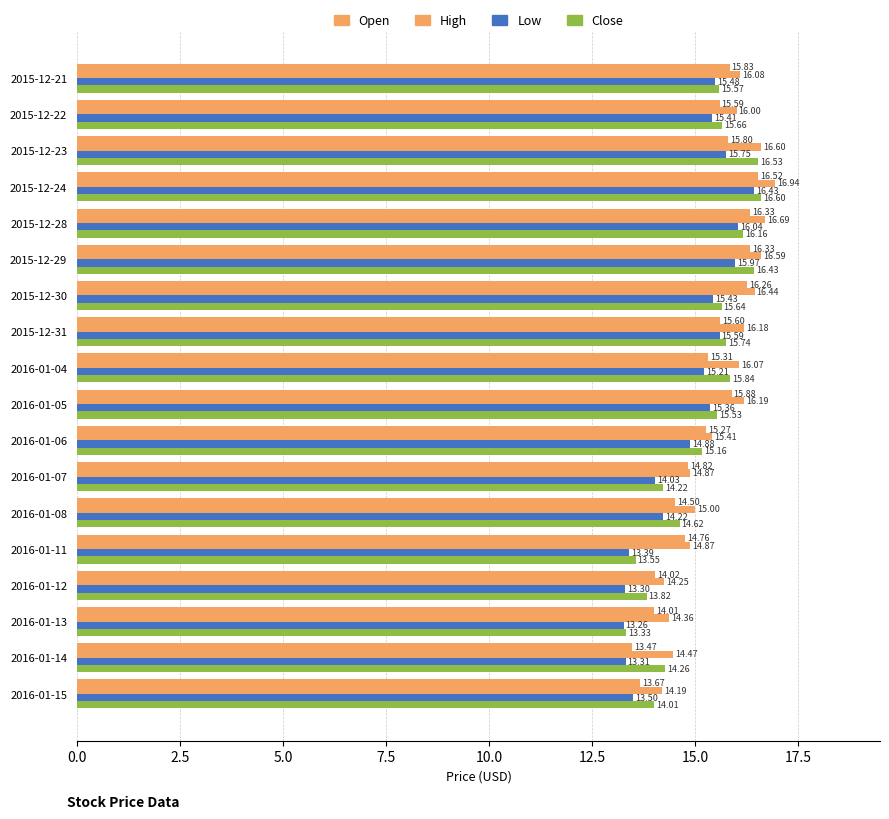

Count the number of categories in the chart.

18